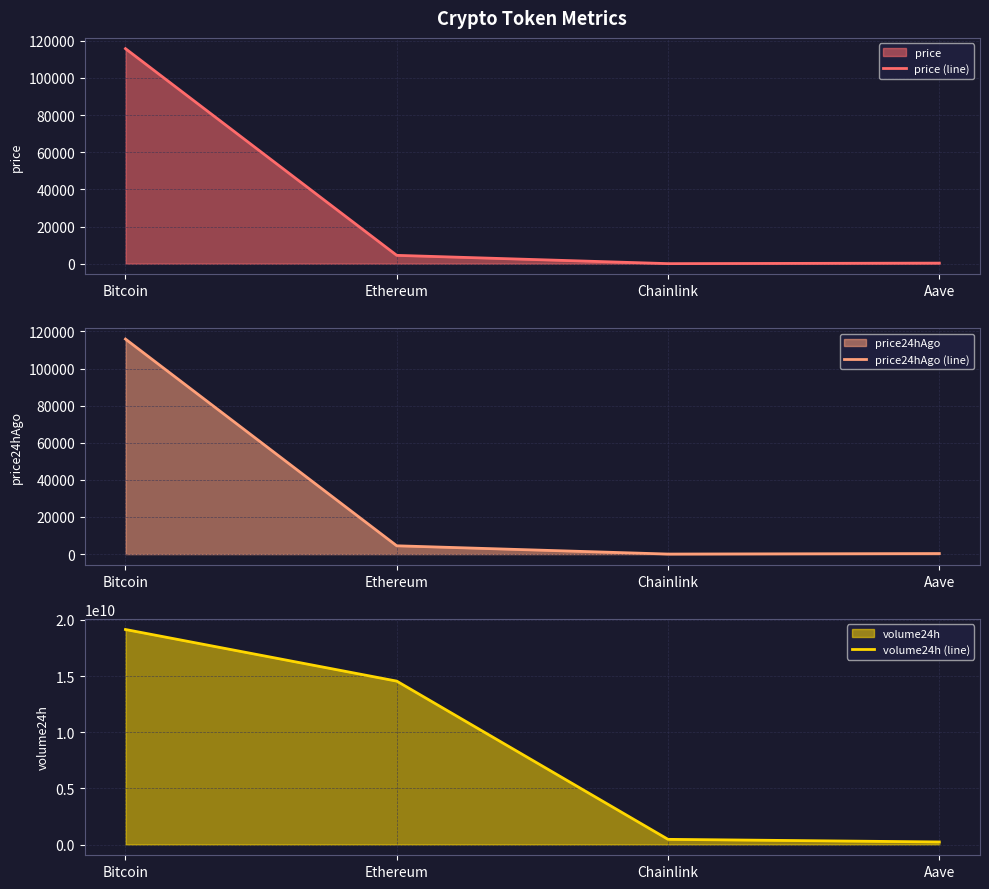

What is the sum of the price (line) values at Chainlink and Aave?

321.0